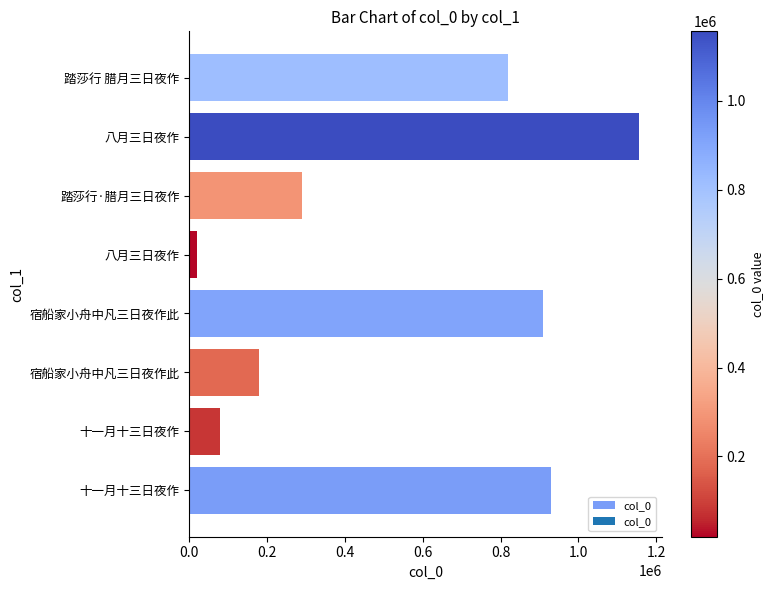

How many bars are there in total?

8